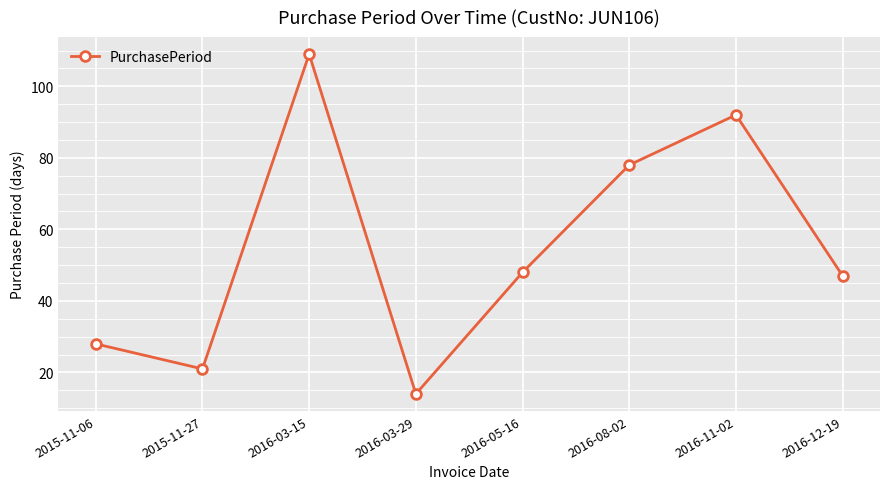

Which category has the lowest value across all series?

2016-03-29